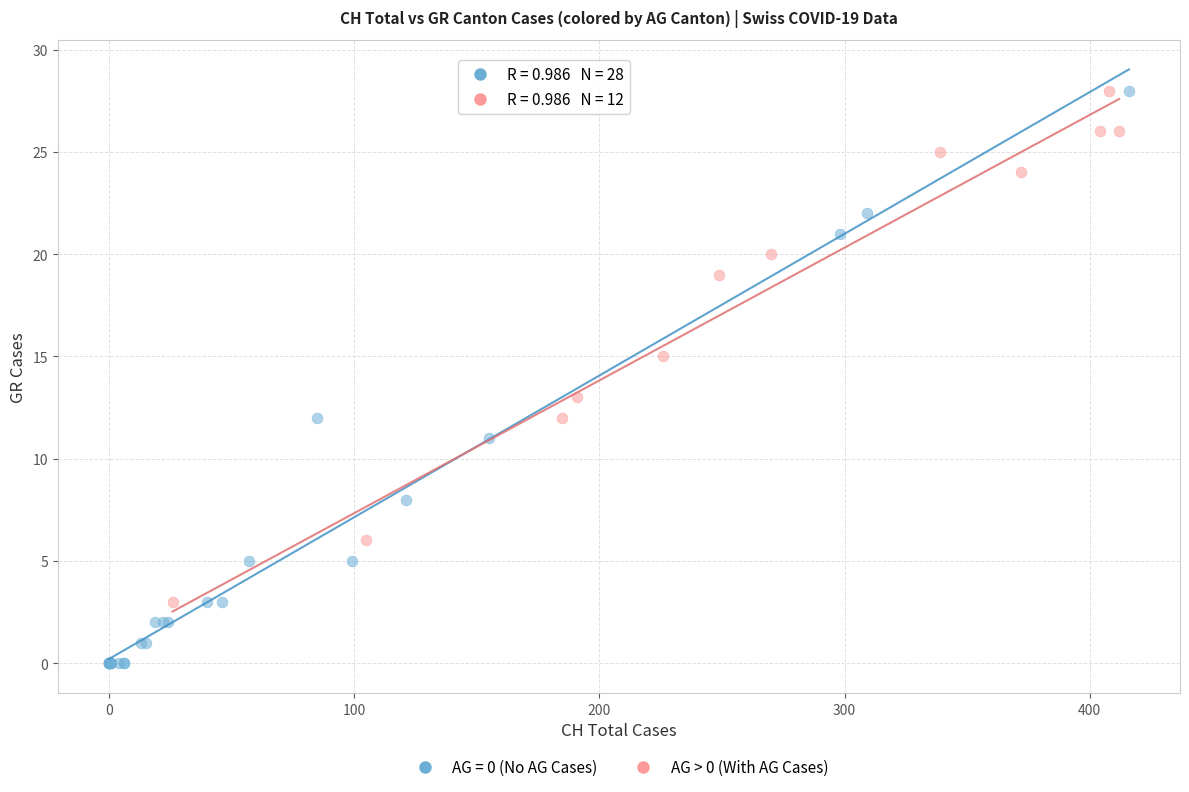

Which series has the widest spread of Y values?

AG = 0 (No AG Cases)